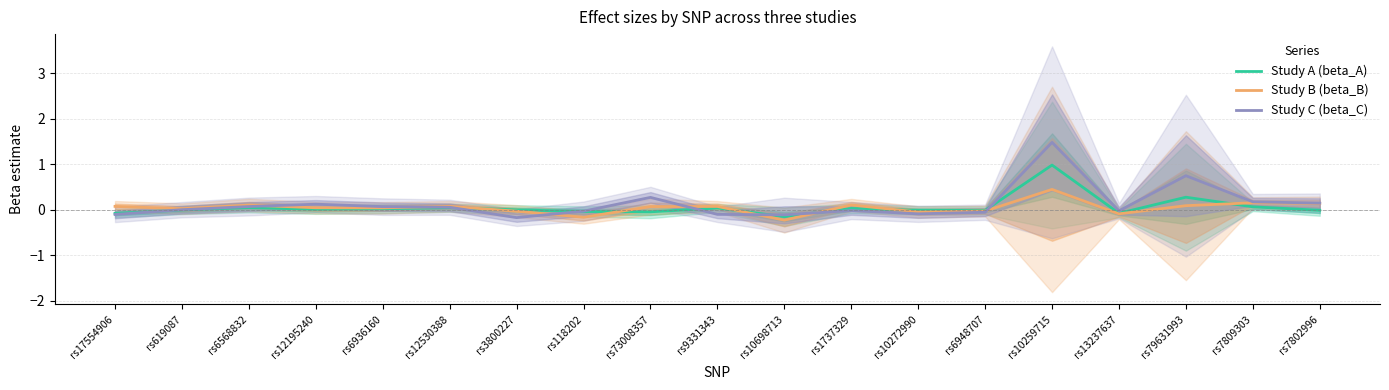

What position from the right is rs10272990?

7